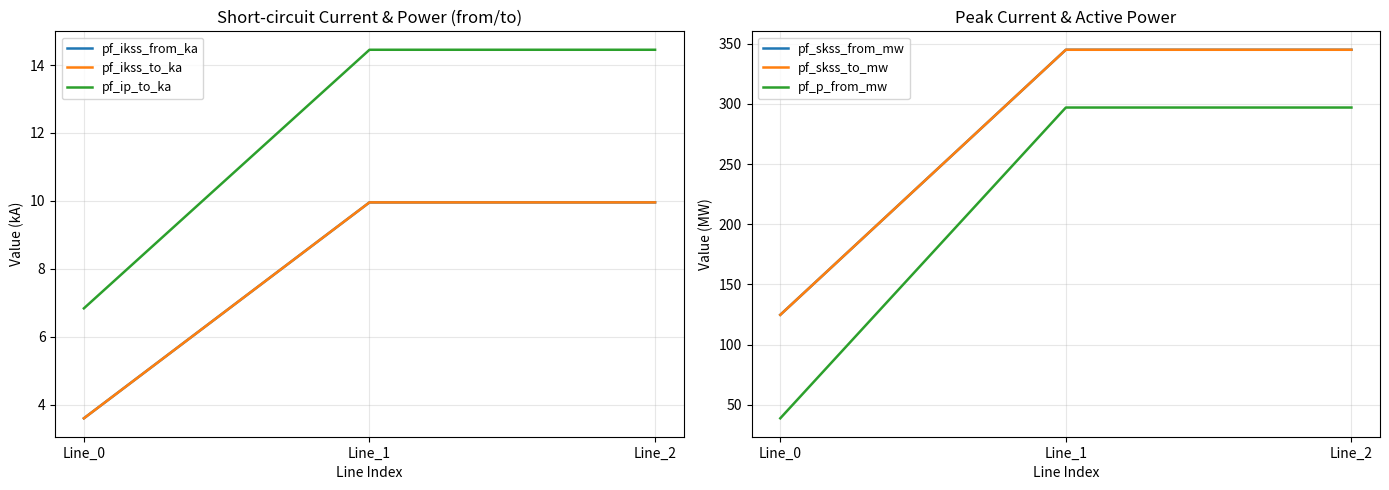

True or false: pf_ip_to_ka has a value of 24.4 at Line_1.

False